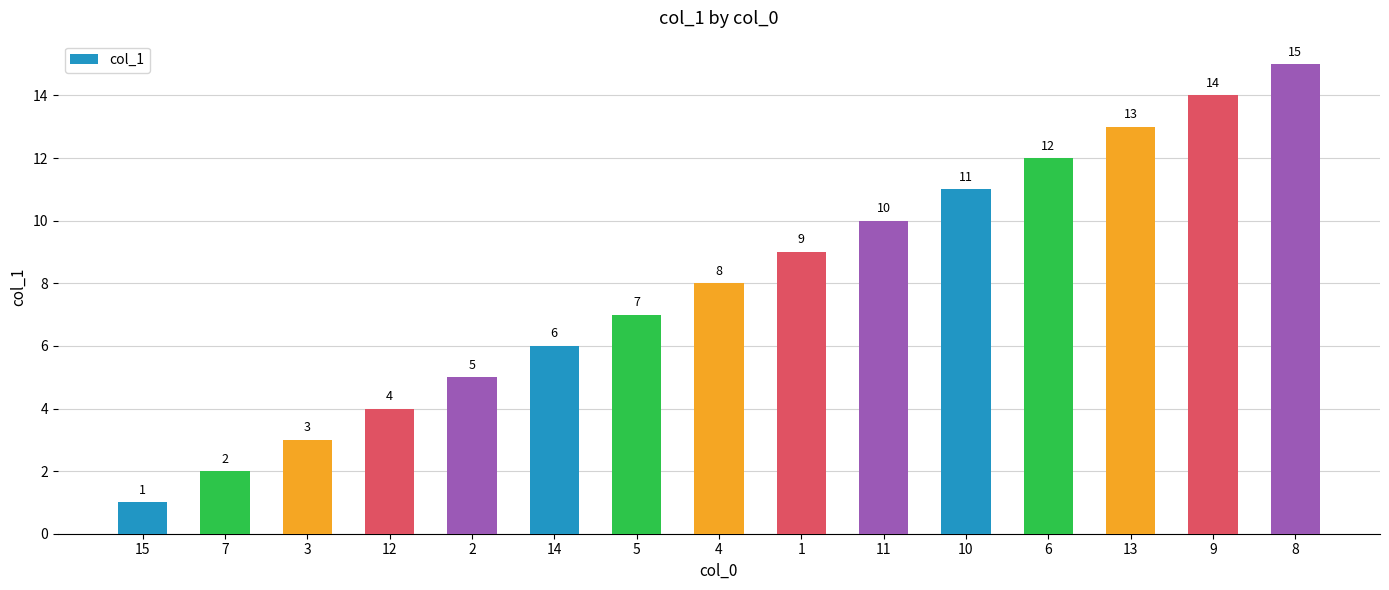

Which label corresponds to the smallest value in the chart?

15